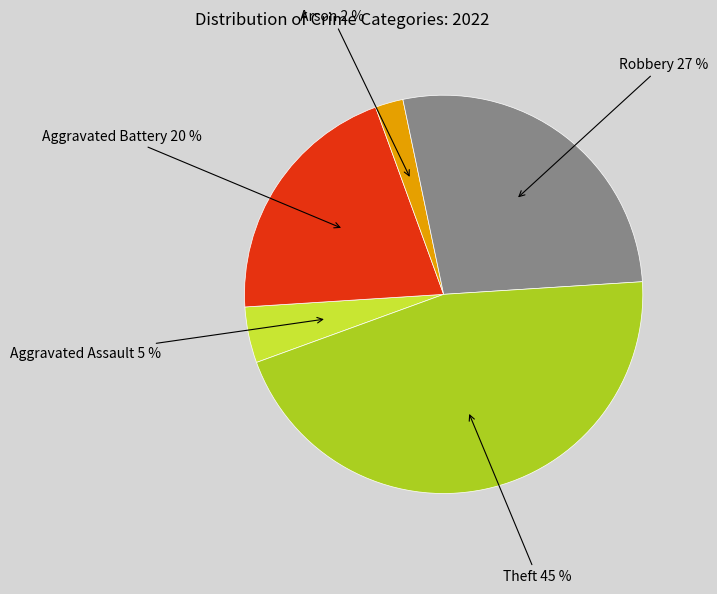

How many slices are in this pie chart?

5